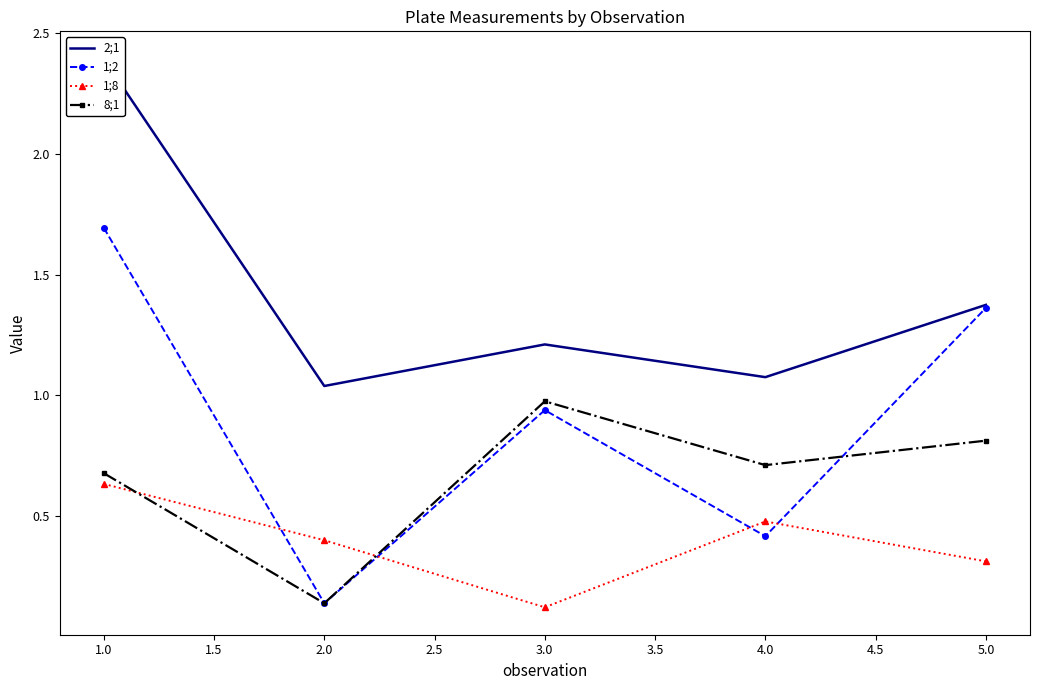

The 1;8 series shows 0.6 at 2.0. True or false?

False